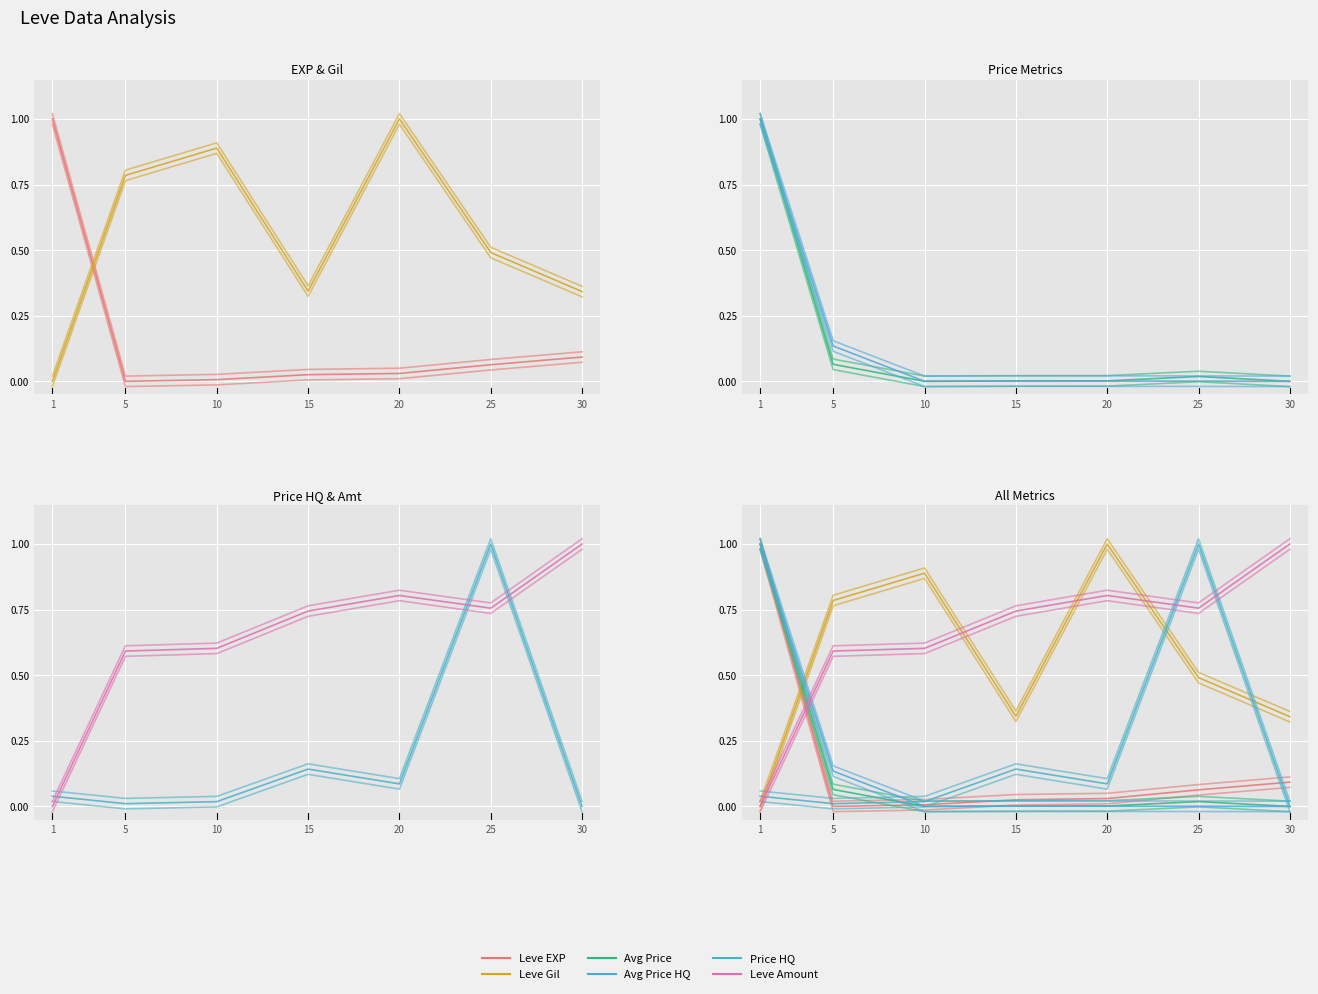

In Avg Price HQ, how many points are lower than both neighbors (excluding endpoints)?

1